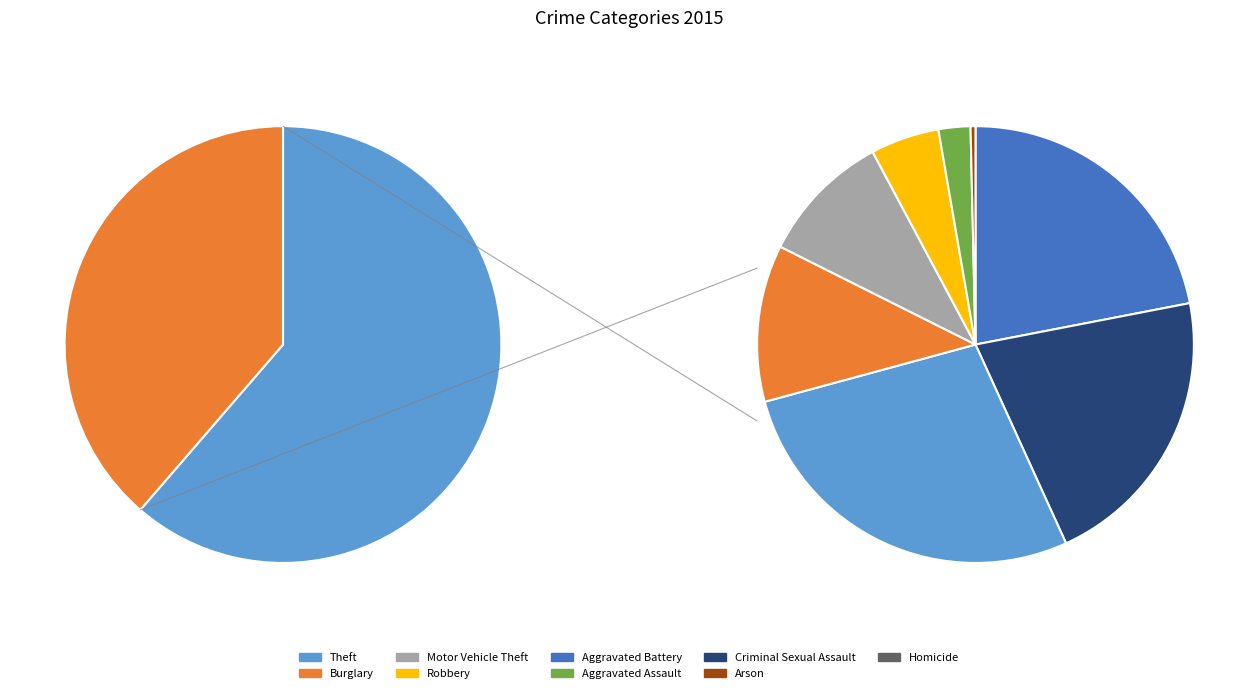

How much of the chart is everything except Motor Vehicle Theft?

89.3%